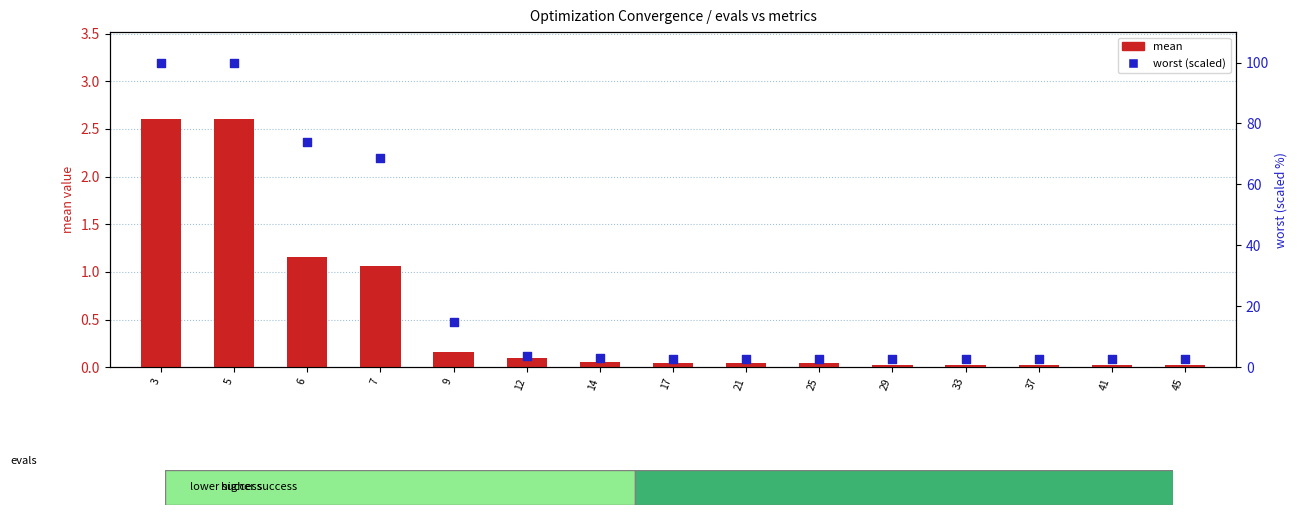

What are all the series names shown in the legend?

mean, worst